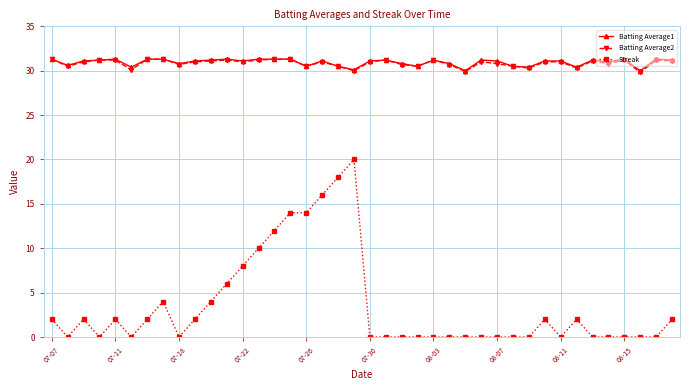

What is the lowest value of the Batting Average2 series?

29.8